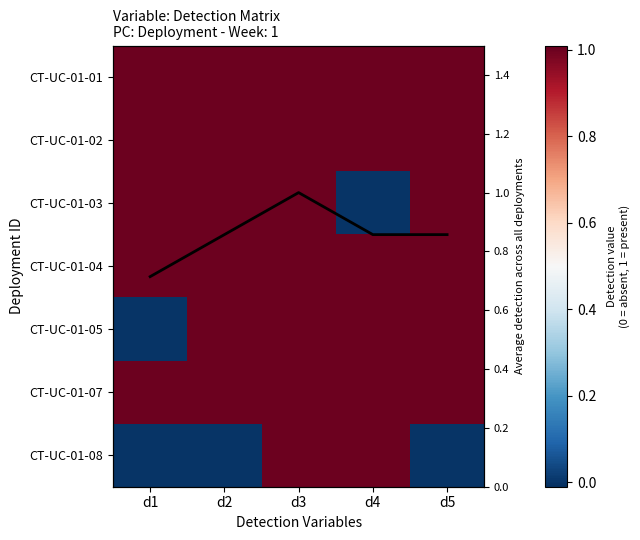

Rank the categories by CT-UC-01-03 value from lowest to highest.

d4, d1, d2, d3, d5